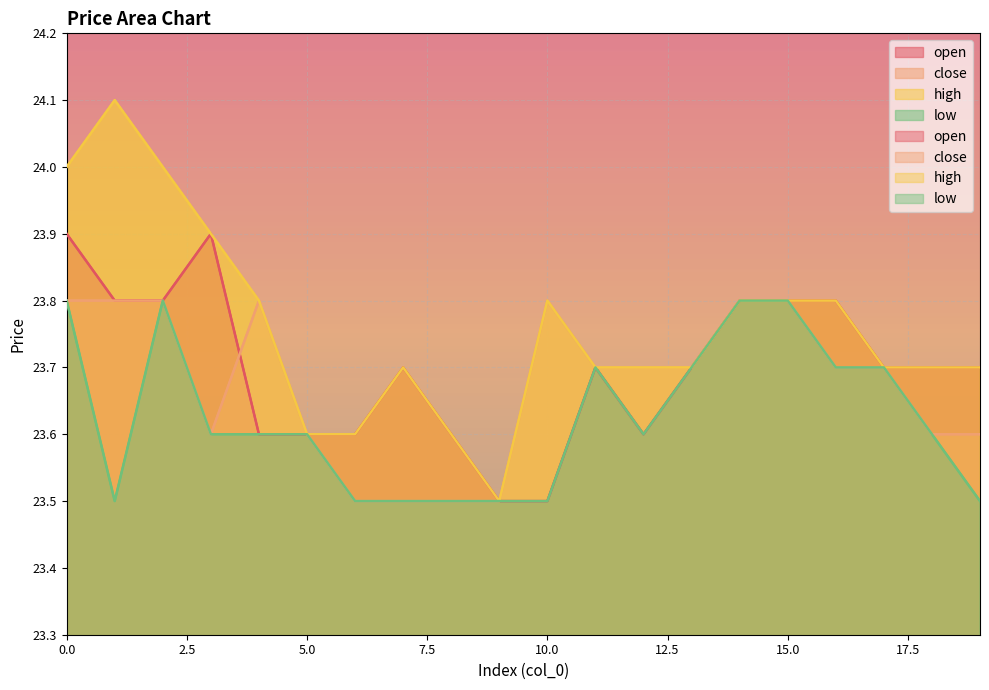

True or false: high and low intersect in this chart.

False